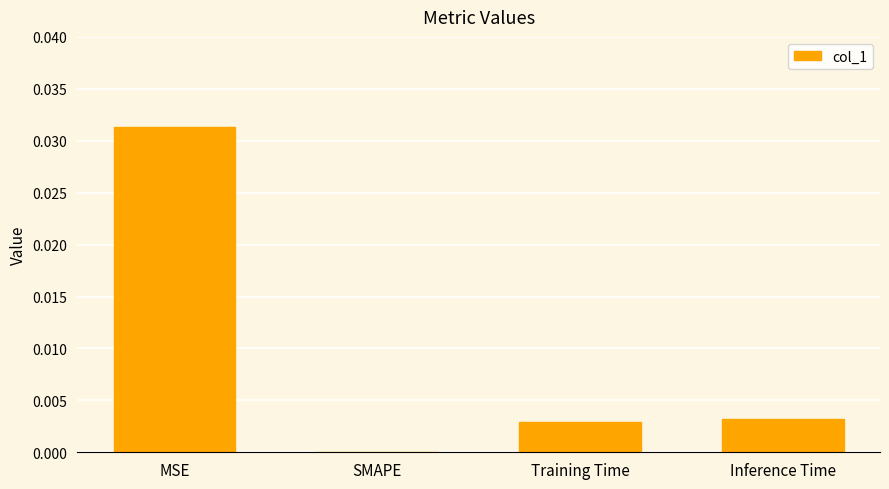

How many distinct data groups are displayed?

1